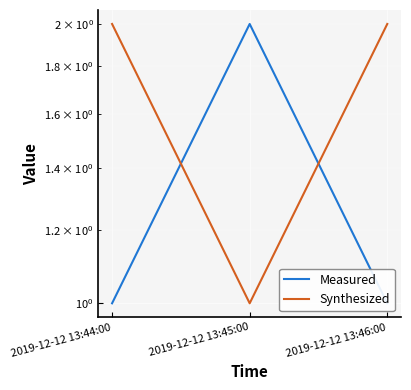

At which category does the chart reach its minimum across all series?

2019-12-12 13:44:00